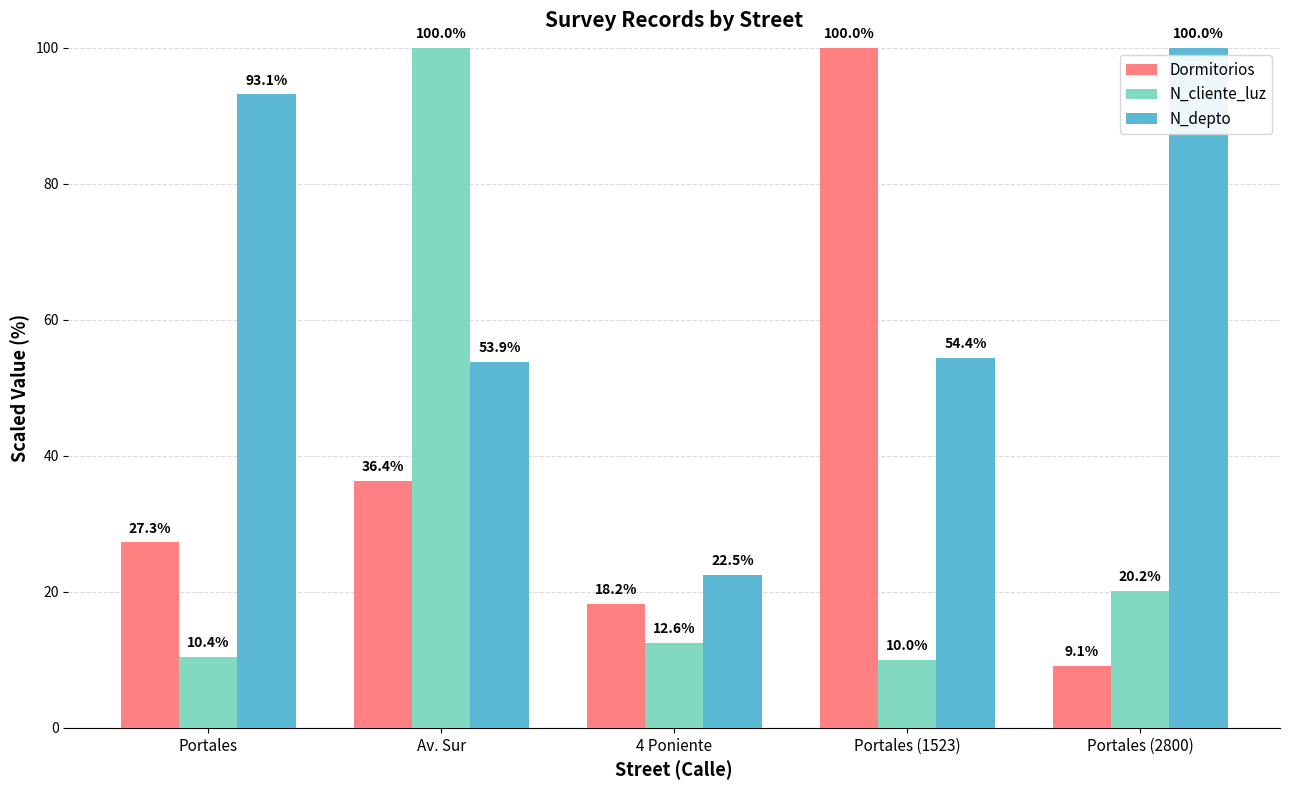

Which series has the widest spread of values?

Dormitorios